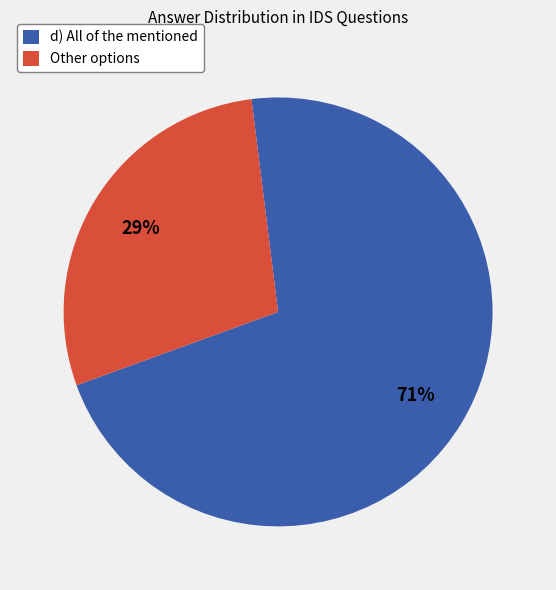

What is the ratio of the value at Other options to the value at d) All of the mentioned?

0.4